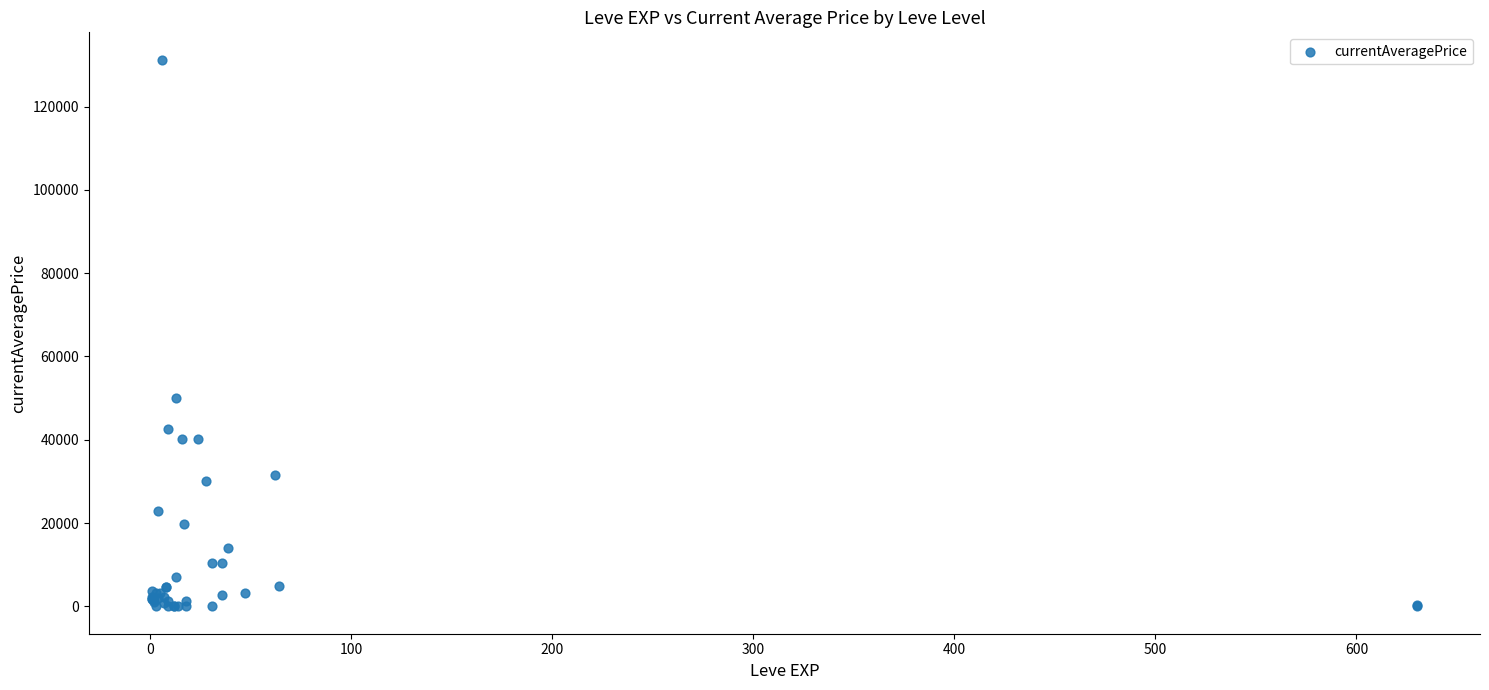

What Y value in the scatter plot is closest to 65625?

49999.0